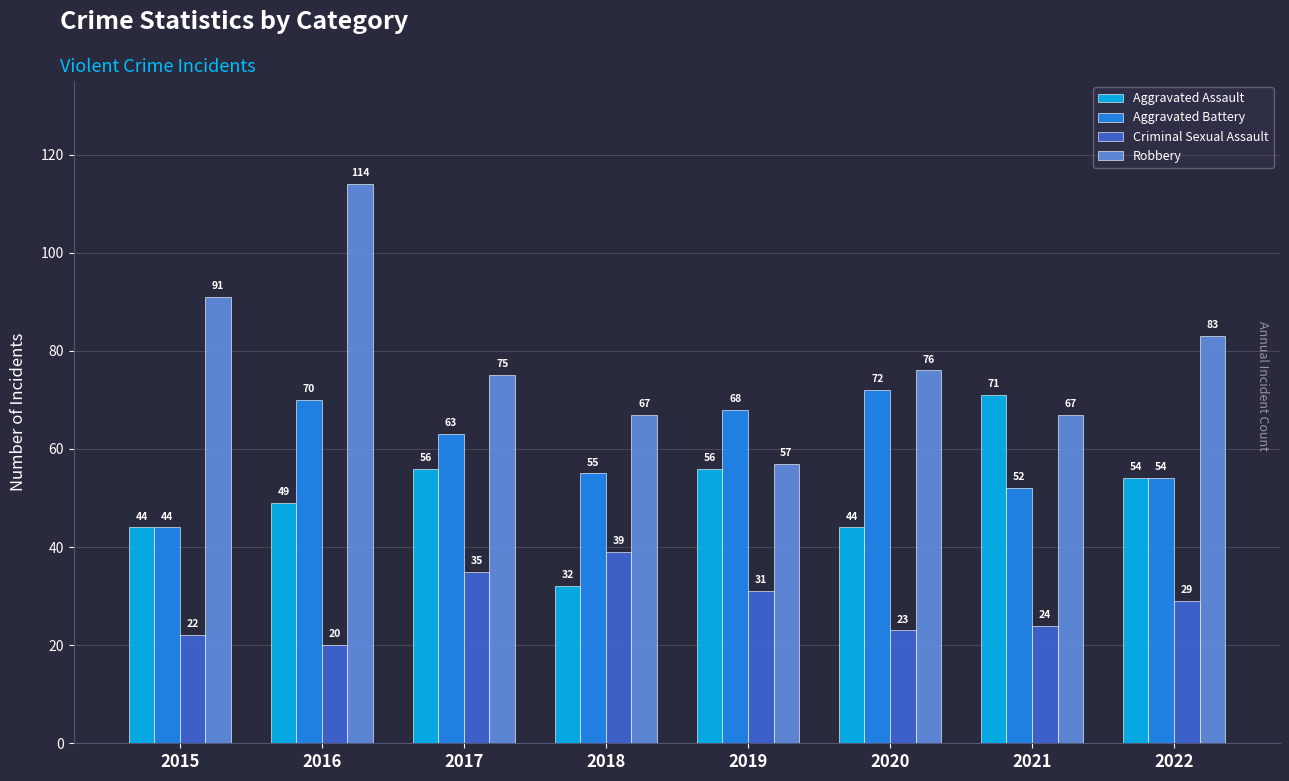

Reading right to left, extract all data points from this chart.

Aggravated Assault: 2022=54	2021=71	2020=44	2019=56	2018=32	2017=56	2016=49	2015=44
Aggravated Battery: 2022=54	2021=52	2020=72	2019=68	2018=55	2017=63	2016=70	2015=44
Criminal Sexual Assault: 2022=29	2021=24	2020=23	2019=31	2018=39	2017=35	2016=20	2015=22
Robbery: 2022=83	2021=67	2020=76	2019=57	2018=67	2017=75	2016=114	2015=91